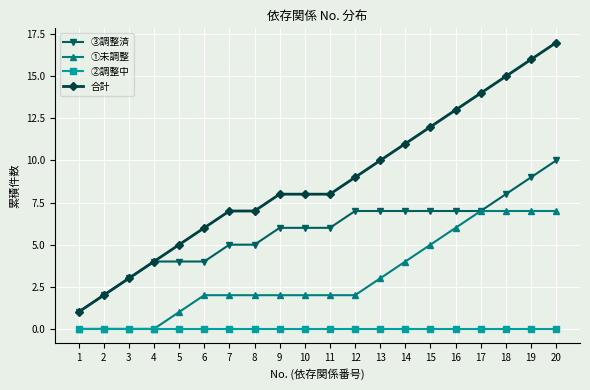

At which category is the sum across all series the highest?

20